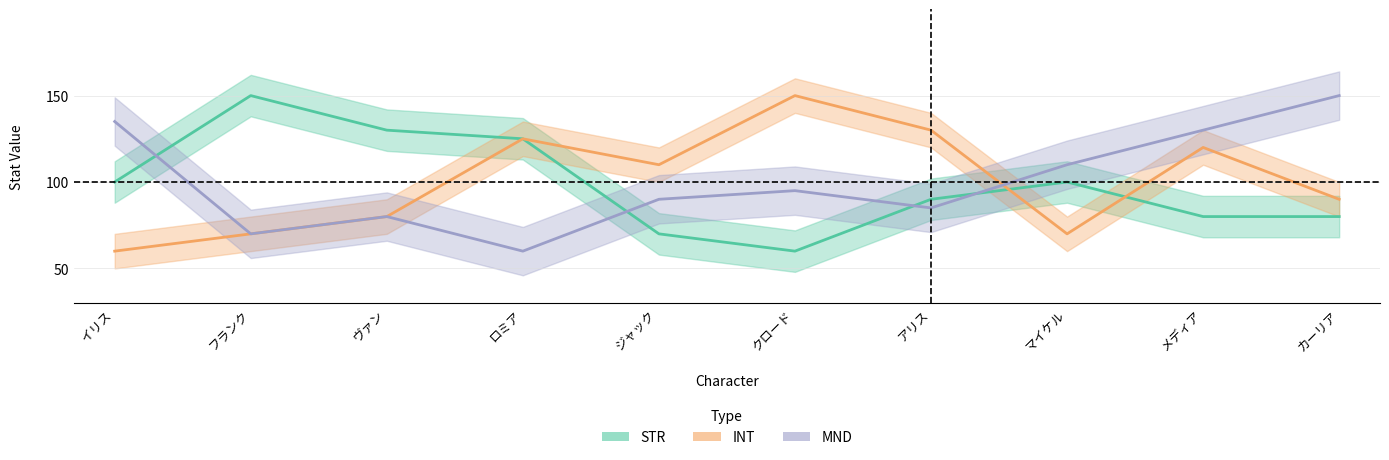

Count the number of categories in the chart.

10